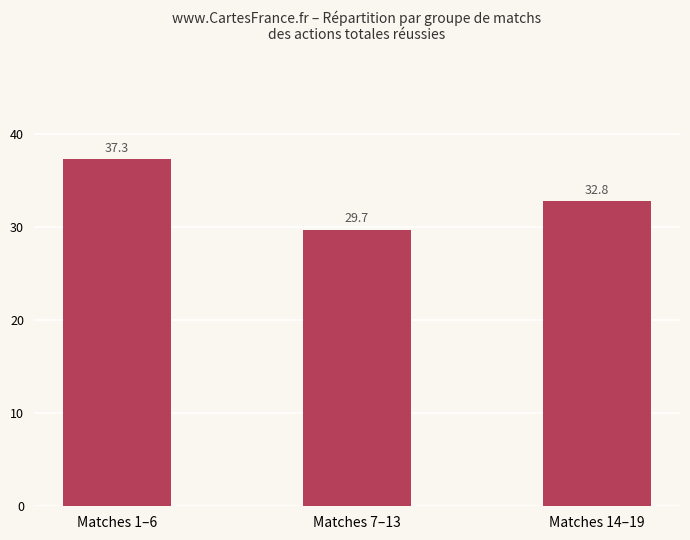

How many data points are less than 32?

1